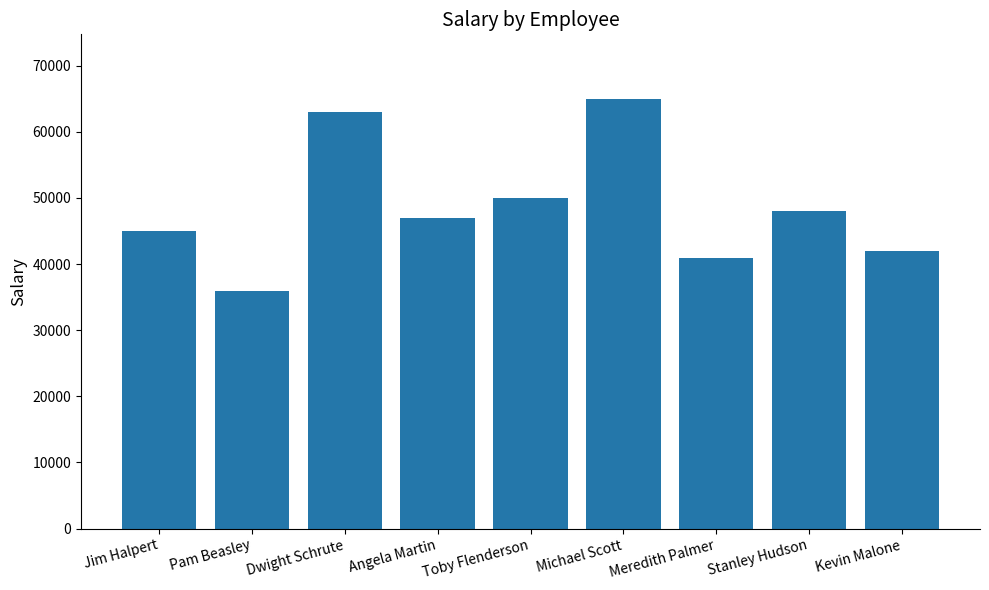

What is the value of the 1st bar from the left?

45000